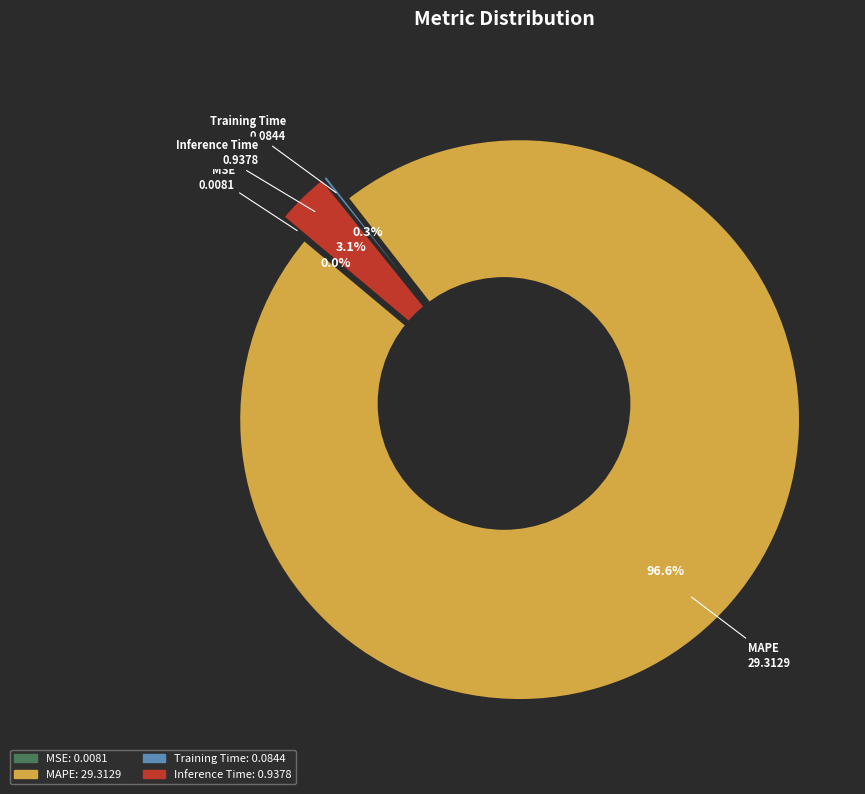

To the nearest percent, what is the difference between the largest and smallest slice percentages?

97%